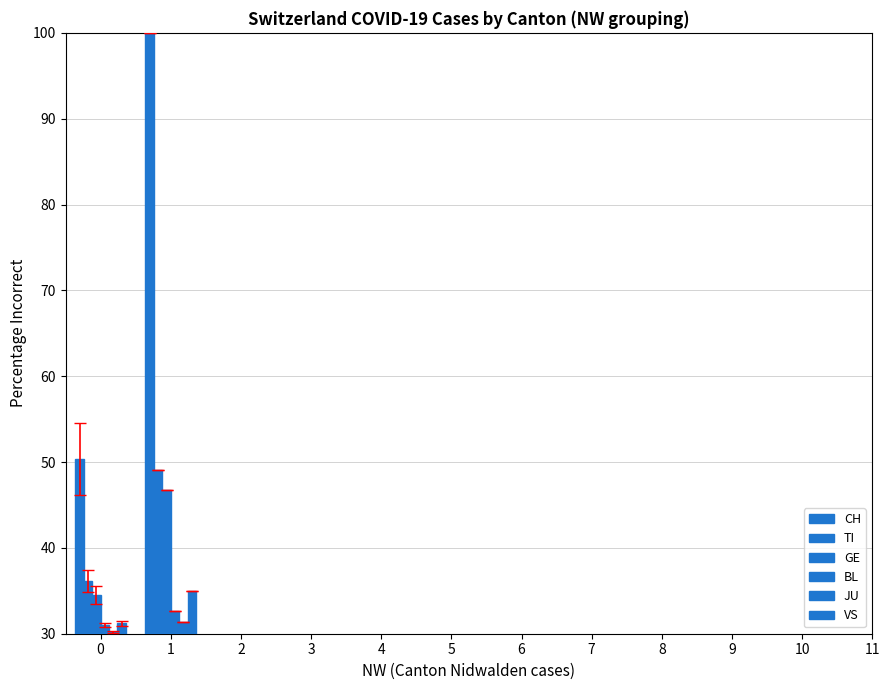

Rank the categories by BL value from highest to lowest.

1, 0